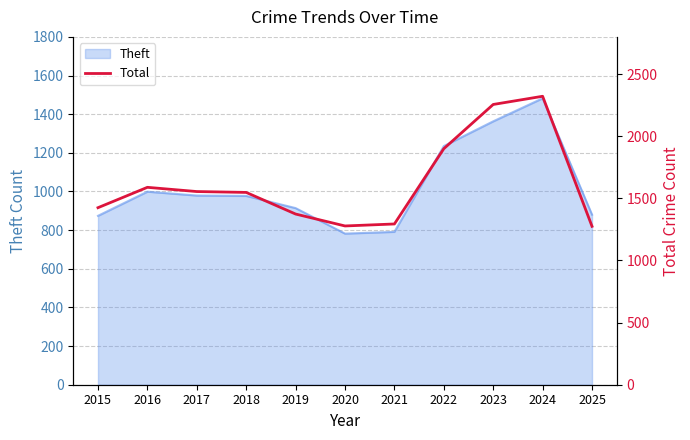

What is the value of the 6th point from the left?

1278